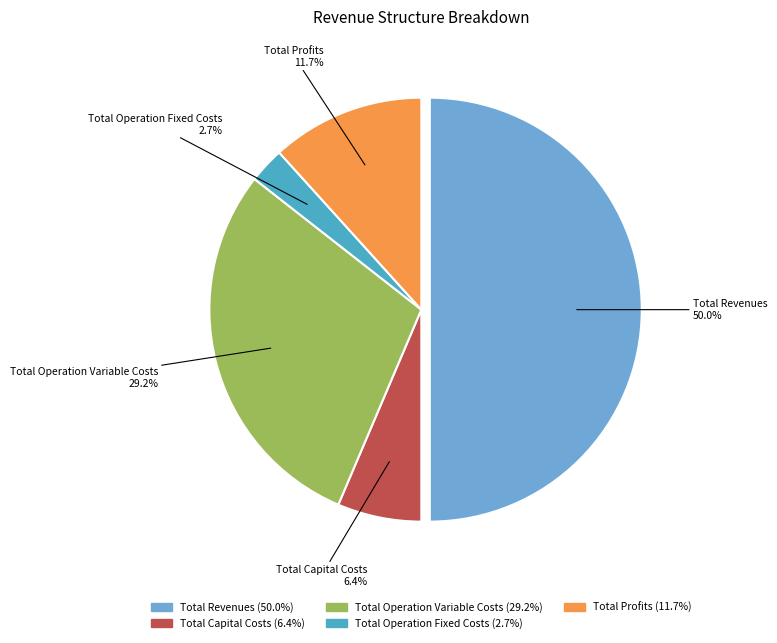

The Total Revenues slice represents 37% of the pie. True or false?

False